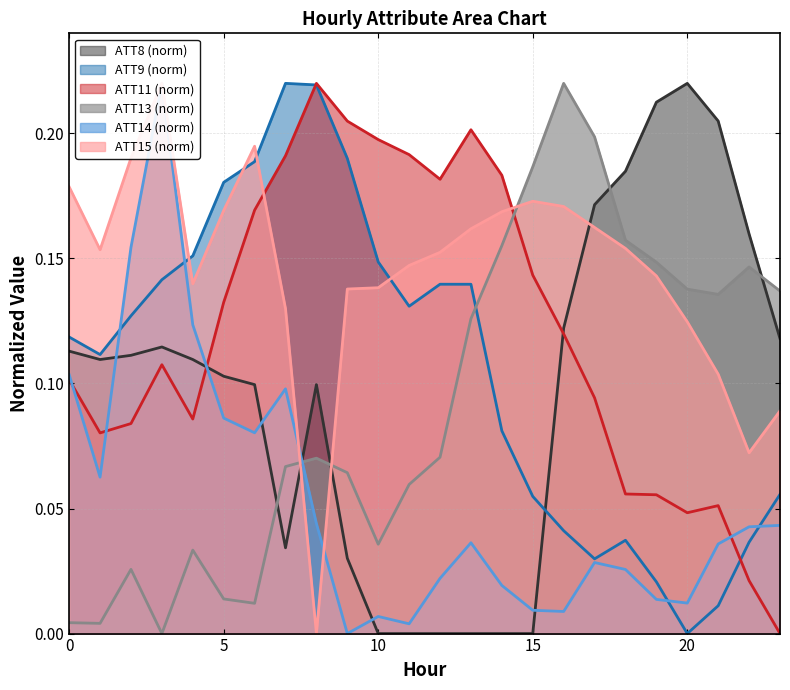

What value does the ATT9 series have at 8?

0.2